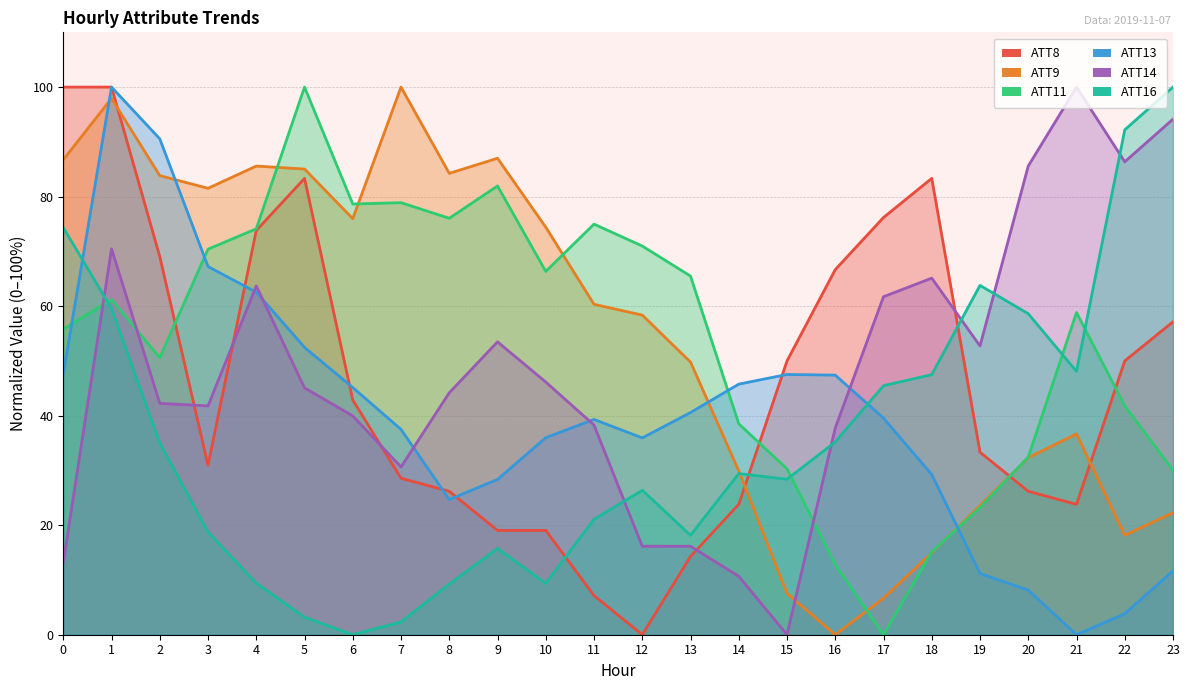

Which series has the largest total across all categories?

ATT9